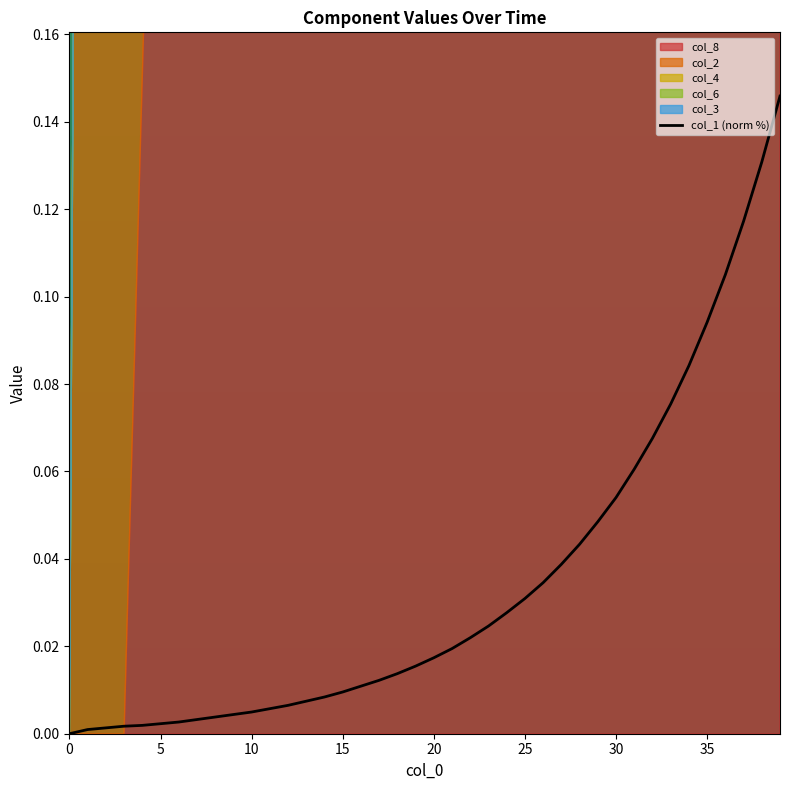

What is the difference between the second highest and second lowest values?

0.1